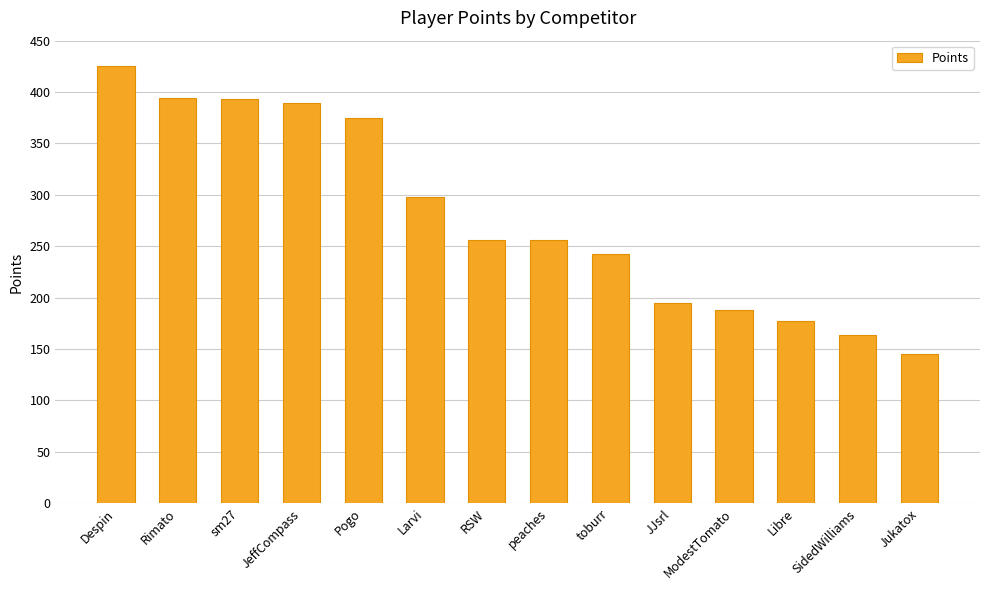

What is the greatest value displayed?

425